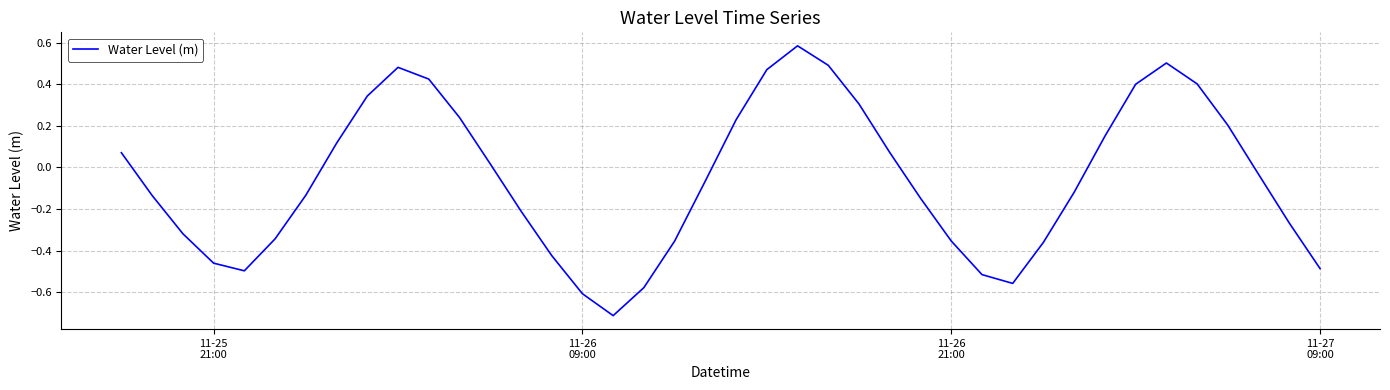

What is the minimum value shown in the chart?

-0.7